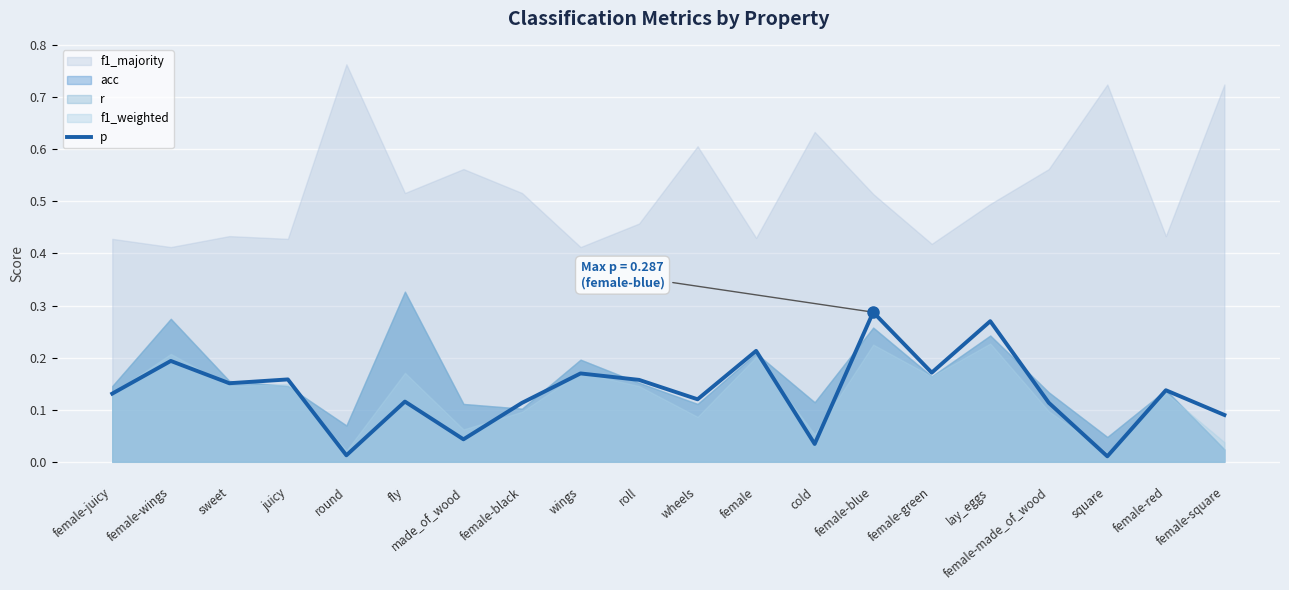

What is the difference between the maximum and minimum values?

0.3